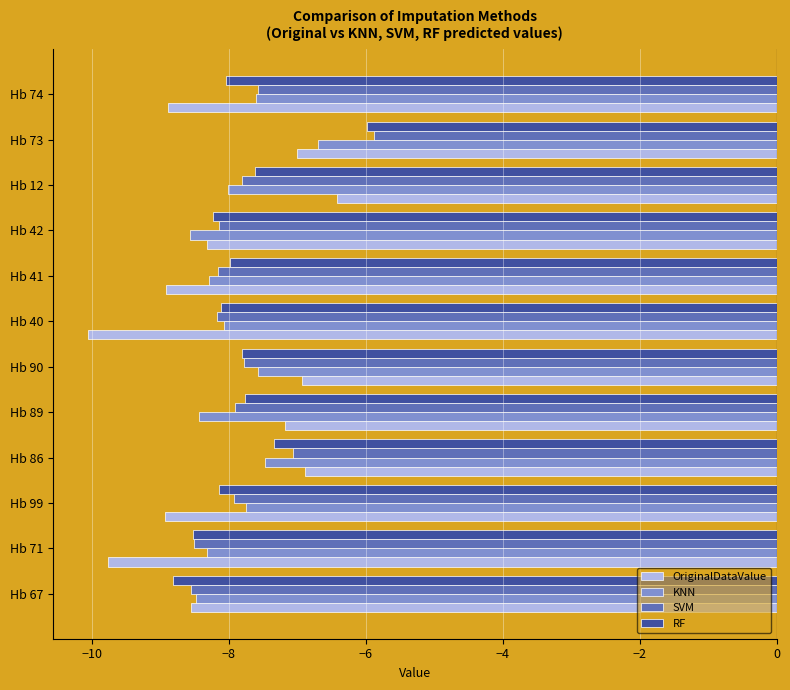

Between Hb 67 and Hb 90, which series saw the biggest shift?

OriginalDataValue